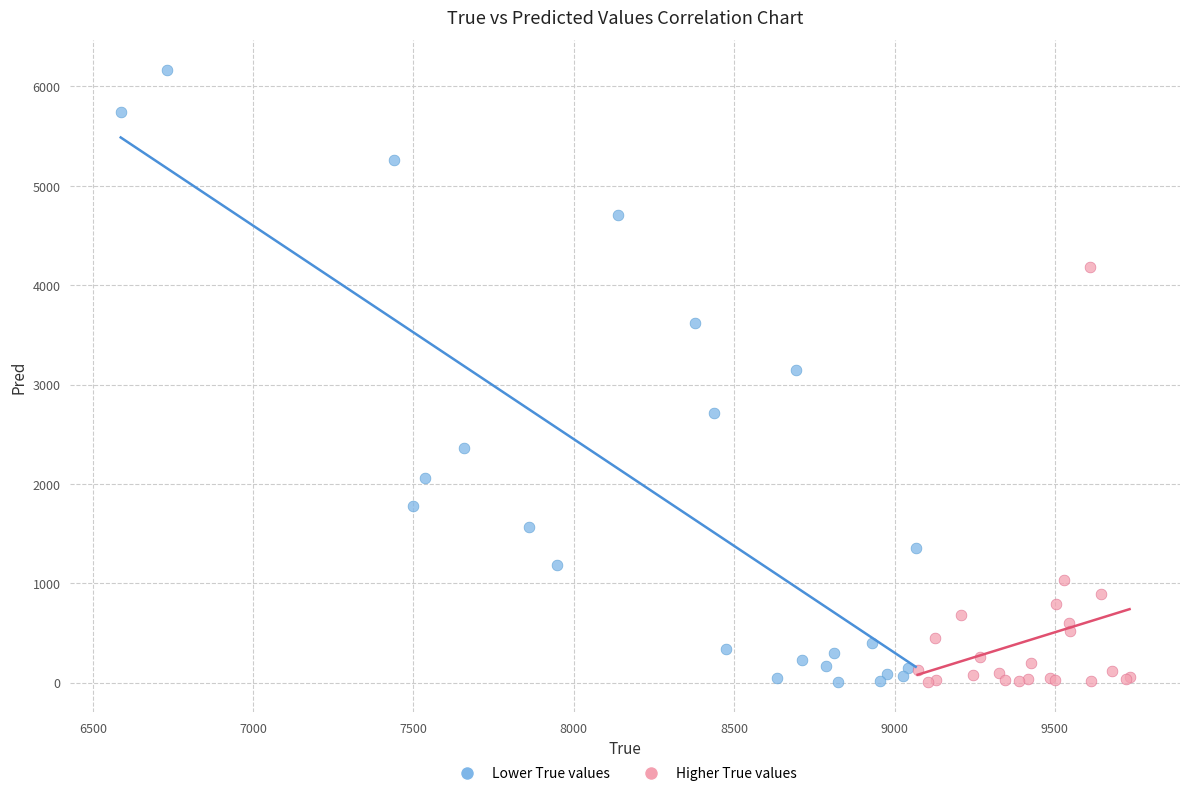

Which series has the largest Y range (max minus min)?

Lower True values